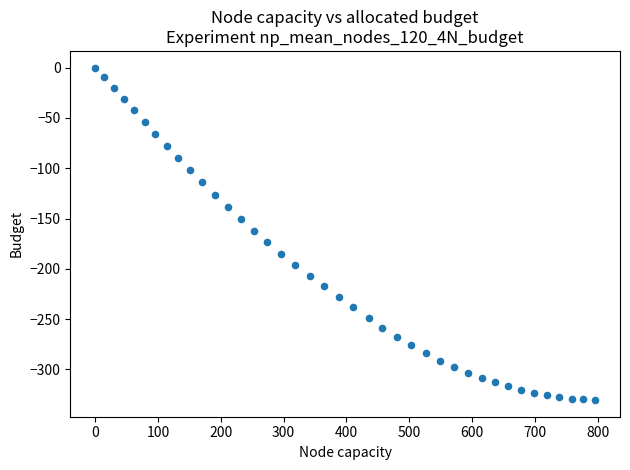

What is the range of Y values (max minus min)?

330.4